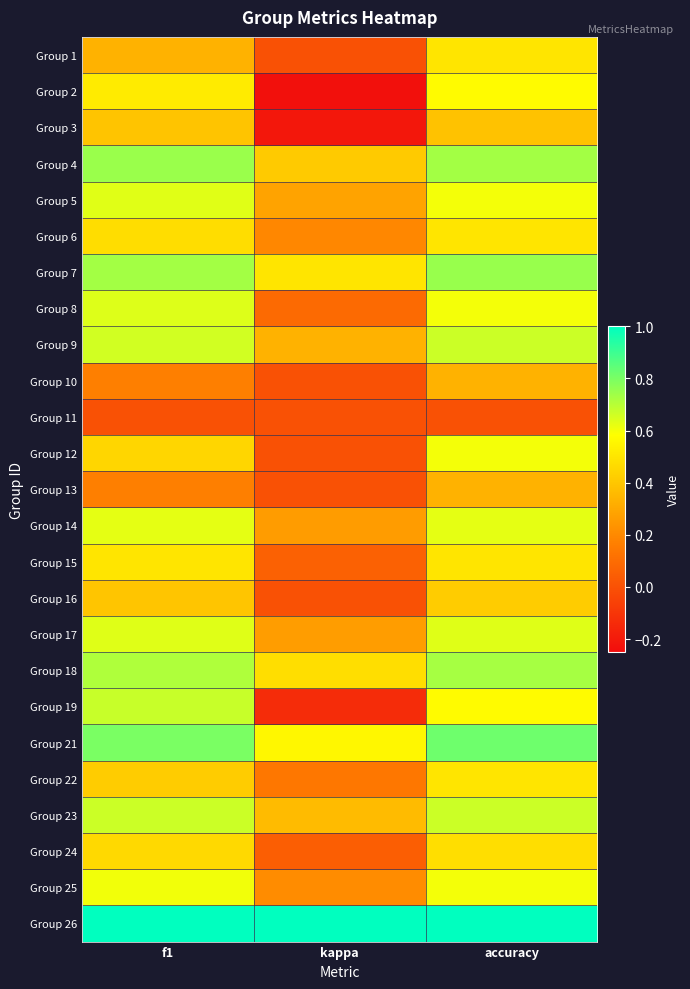

Reading right to left, extract all data points from this chart.

Group 1: accuracy=0.5	kappa=0.0	f1=0.3
Group 2: accuracy=0.6	kappa=-0.2	f1=0.5
Group 3: accuracy=0.4	kappa=-0.2	f1=0.4
Group 4: accuracy=0.7	kappa=0.4	f1=0.7
Group 5: accuracy=0.6	kappa=0.3	f1=0.6
Group 6: accuracy=0.5	kappa=0.2	f1=0.5
Group 7: accuracy=0.8	kappa=0.5	f1=0.7
Group 8: accuracy=0.6	kappa=0.1	f1=0.6
Group 9: accuracy=0.7	kappa=0.3	f1=0.7
Group 10: accuracy=0.3	kappa=0.0	f1=0.2
Group 11: accuracy=0.0	kappa=0.0	f1=0.0
Group 12: accuracy=0.6	kappa=0.0	f1=0.5
Group 13: accuracy=0.3	kappa=0.0	f1=0.2
Group 14: accuracy=0.6	kappa=0.3	f1=0.6
Group 15: accuracy=0.5	kappa=0.1	f1=0.5
Group 16: accuracy=0.4	kappa=0.0	f1=0.4
Group 17: accuracy=0.6	kappa=0.3	f1=0.6
Group 18: accuracy=0.7	kappa=0.5	f1=0.7
Group 19: accuracy=0.6	kappa=-0.1	f1=0.7
Group 21: accuracy=0.8	kappa=0.6	f1=0.8
Group 22: accuracy=0.5	kappa=0.1	f1=0.4
Group 23: accuracy=0.7	kappa=0.4	f1=0.7
Group 24: accuracy=0.5	kappa=0.0	f1=0.5
Group 25: accuracy=0.6	kappa=0.2	f1=0.6
Group 26: accuracy=1.0	kappa=1.0	f1=1.0